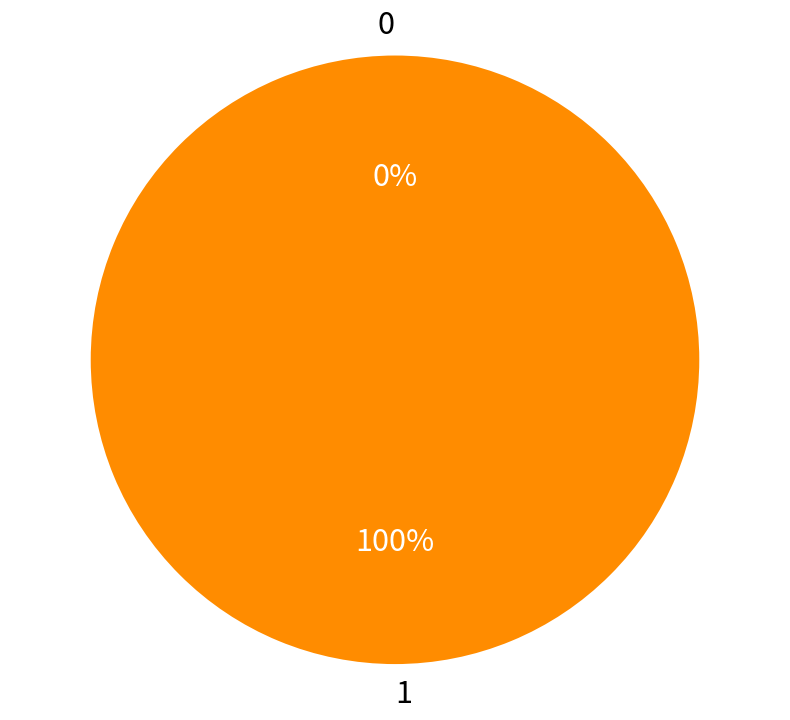

The 1 slice represents 99% of the pie. True or false?

False